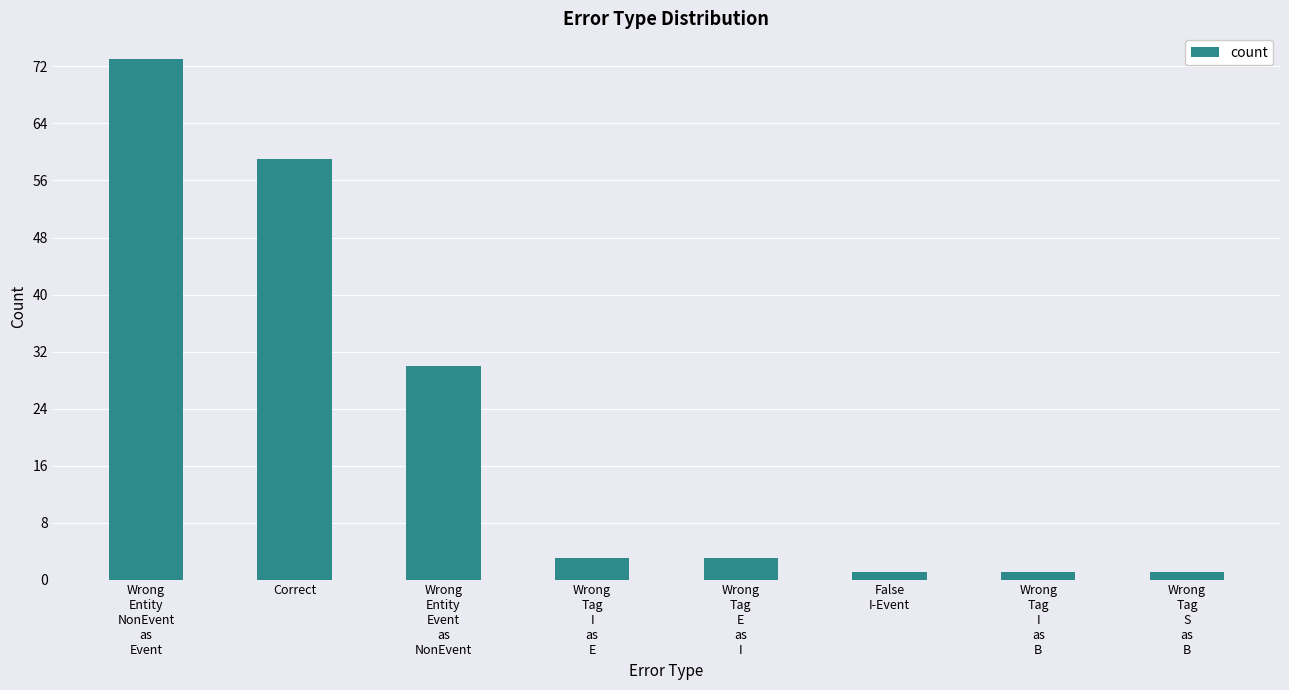

The chart shows a value of 32 at Correct. True or false?

False